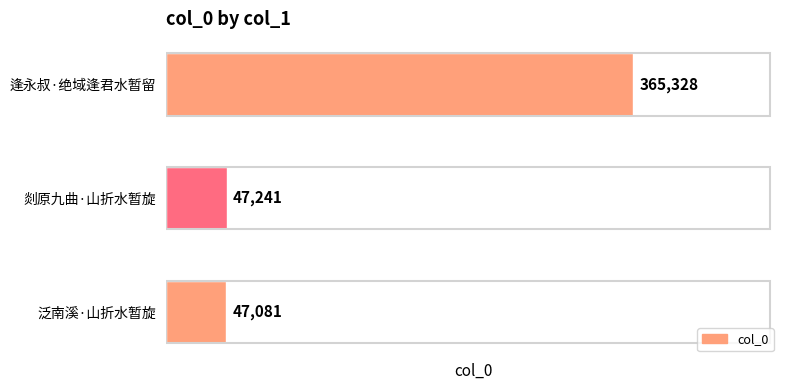

What is the difference between the values at 剡原九曲·山折水暂旋 and 泛南溪·山折水暂旋?

160